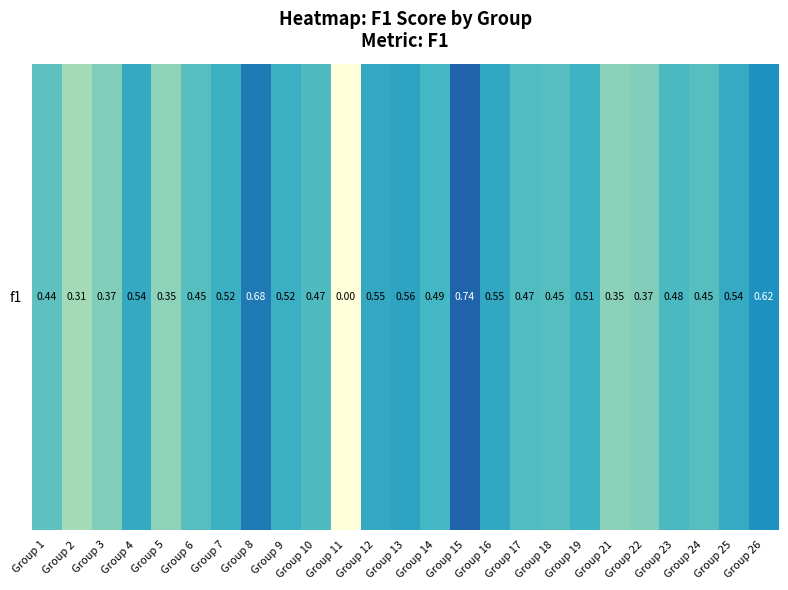

What is the sum of the values at Group 14 and Group 7?

1.0